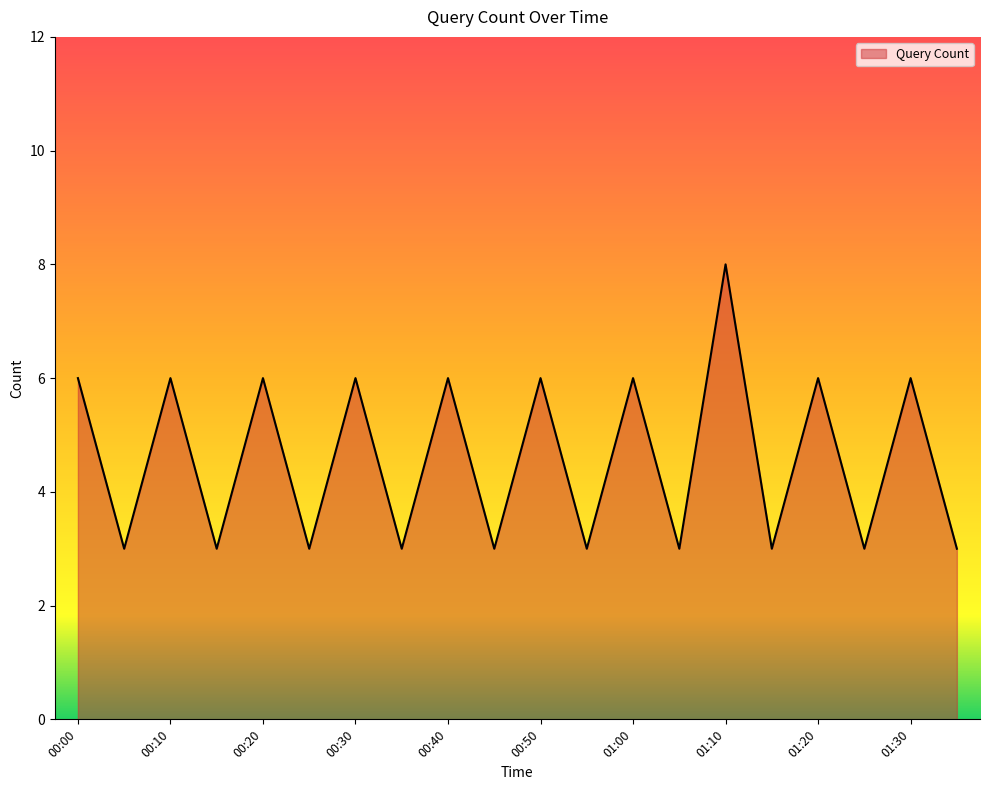

What is the greatest value displayed?

8